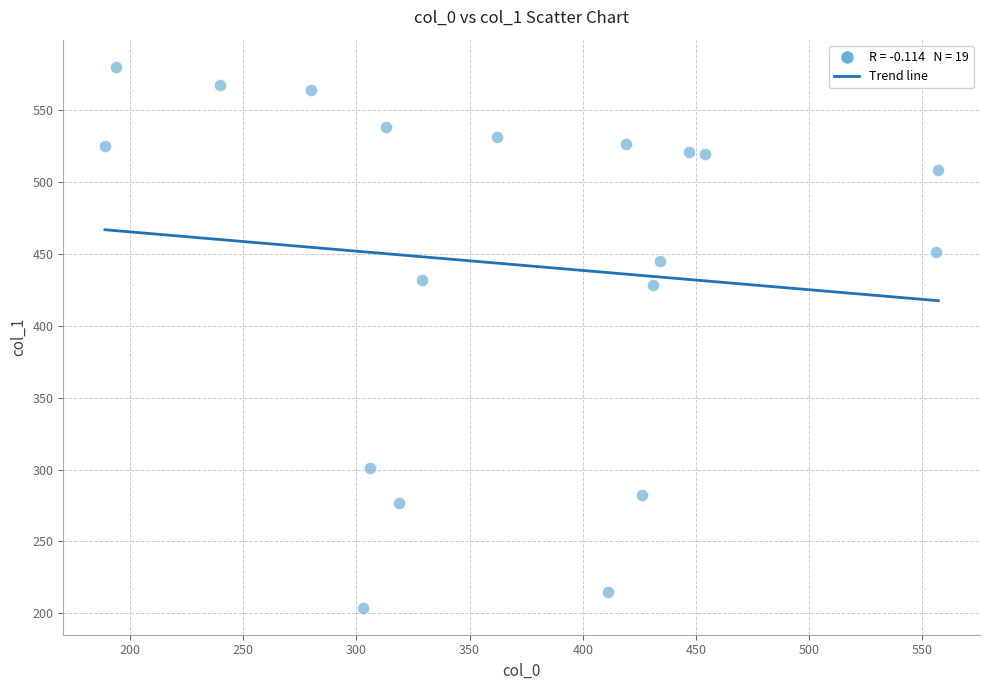

What is the range of Y values (max minus min)?

376